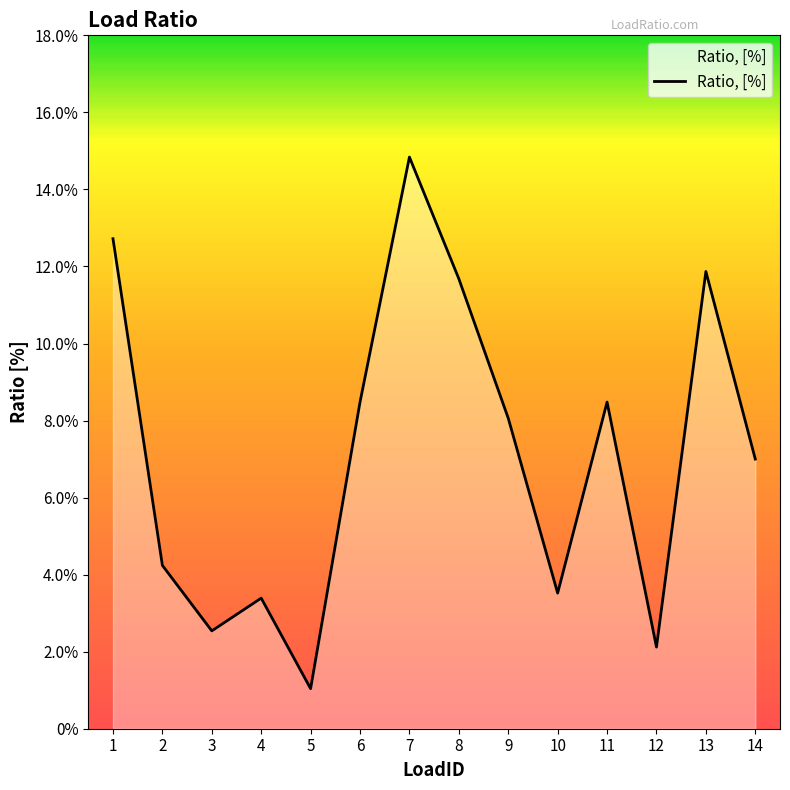

The chart shows a value of 0.0 at 3. True or false?

False